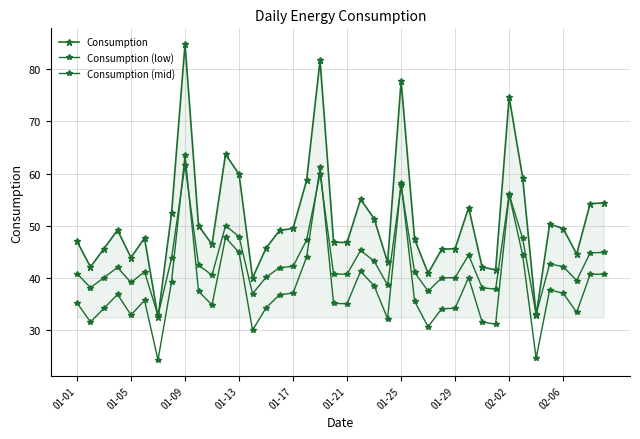

Does the chart have visible grid lines?

Yes